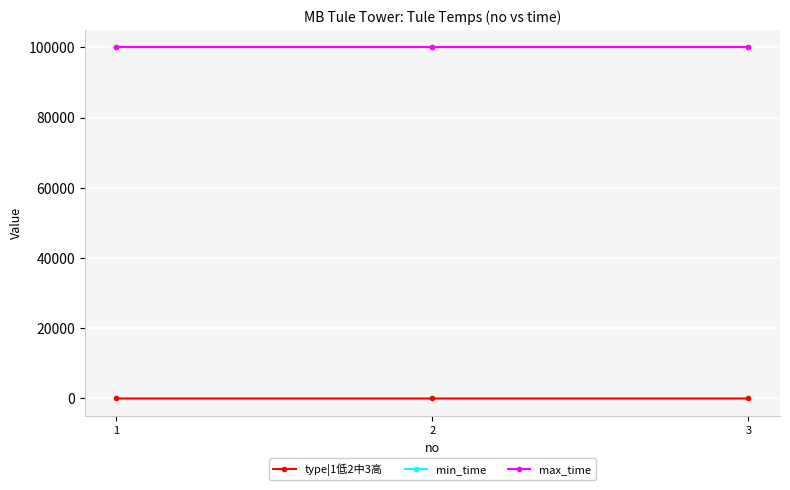

Reading right to left, list all the values displayed in this chart.

type|1低2中3高: 3=3	2=2	1=1
min_time: 3=99999	2=99999	1=99999
max_time: 3=99999	2=99999	1=99999